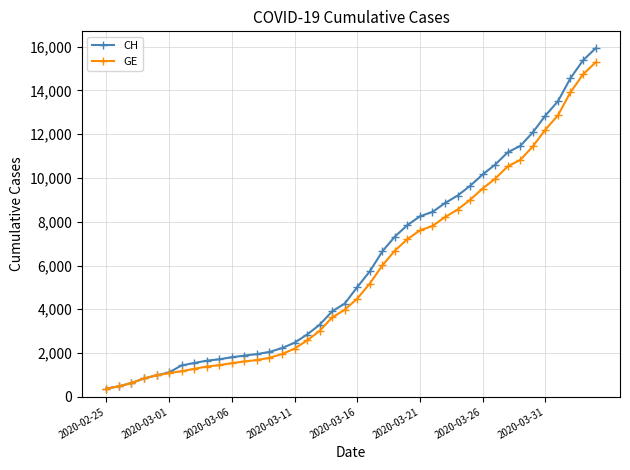

What is the average value of the GE series?

5641